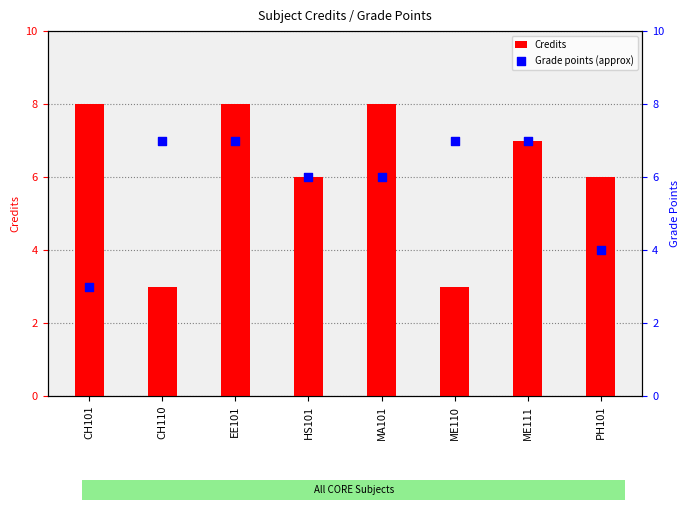

Which series has the widest spread of Y values?

Credits